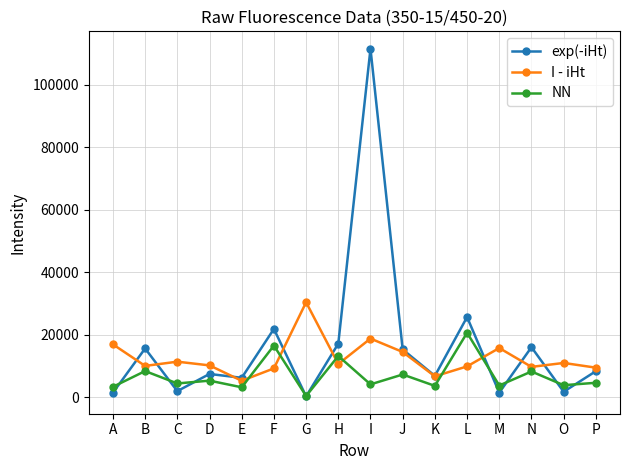

What is the spread (max minus min) of values at E?

3036